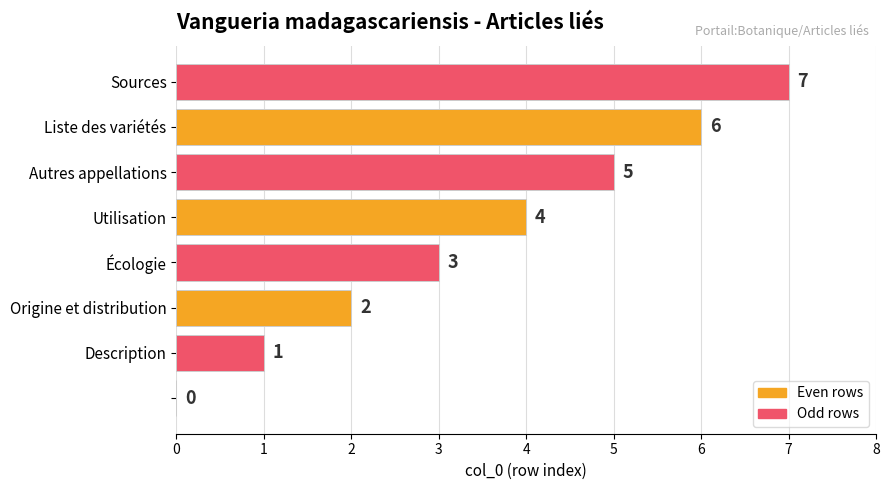

What is the sum of all values?

28